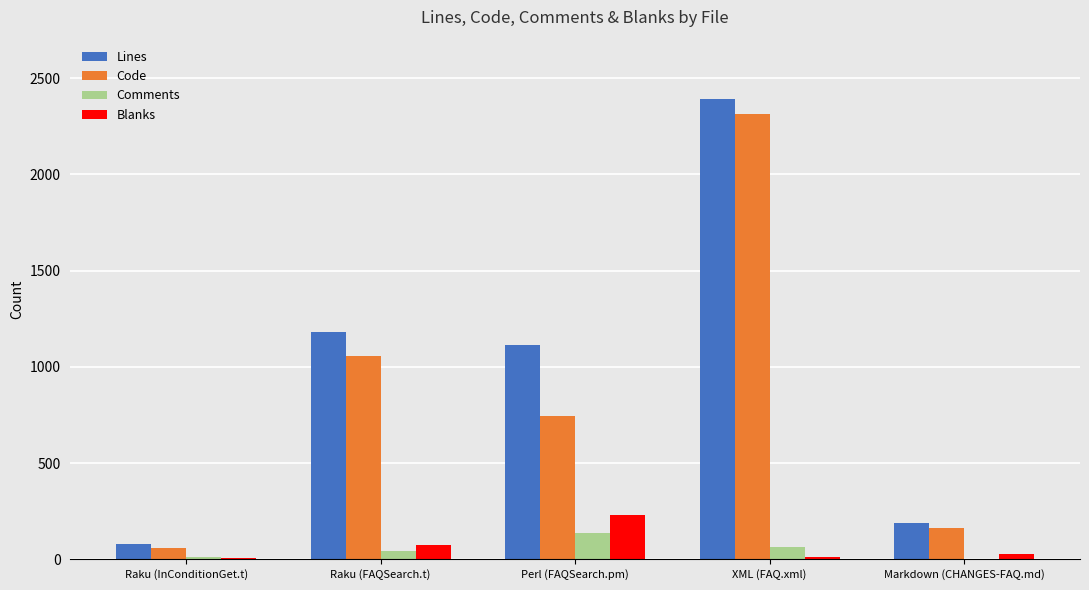

What is the maximum value for Lines?

2390